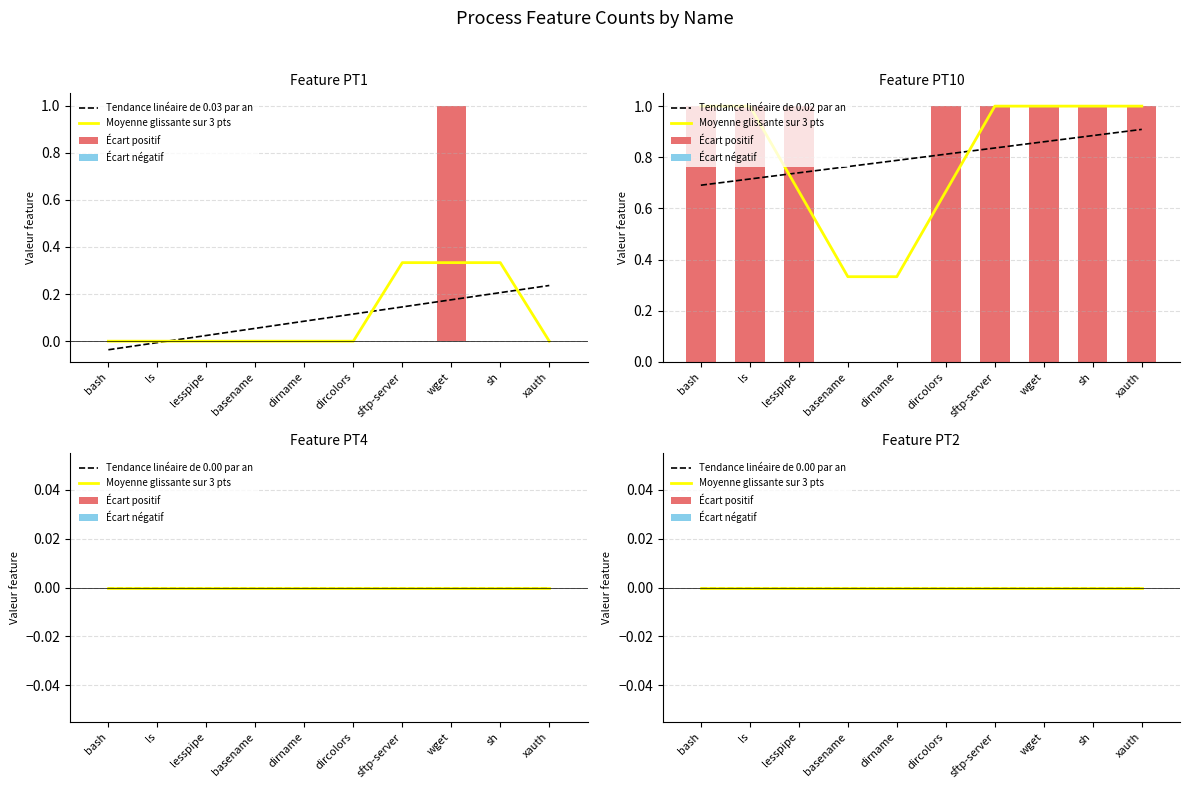

How many values in the PT10 series are below 1?

2